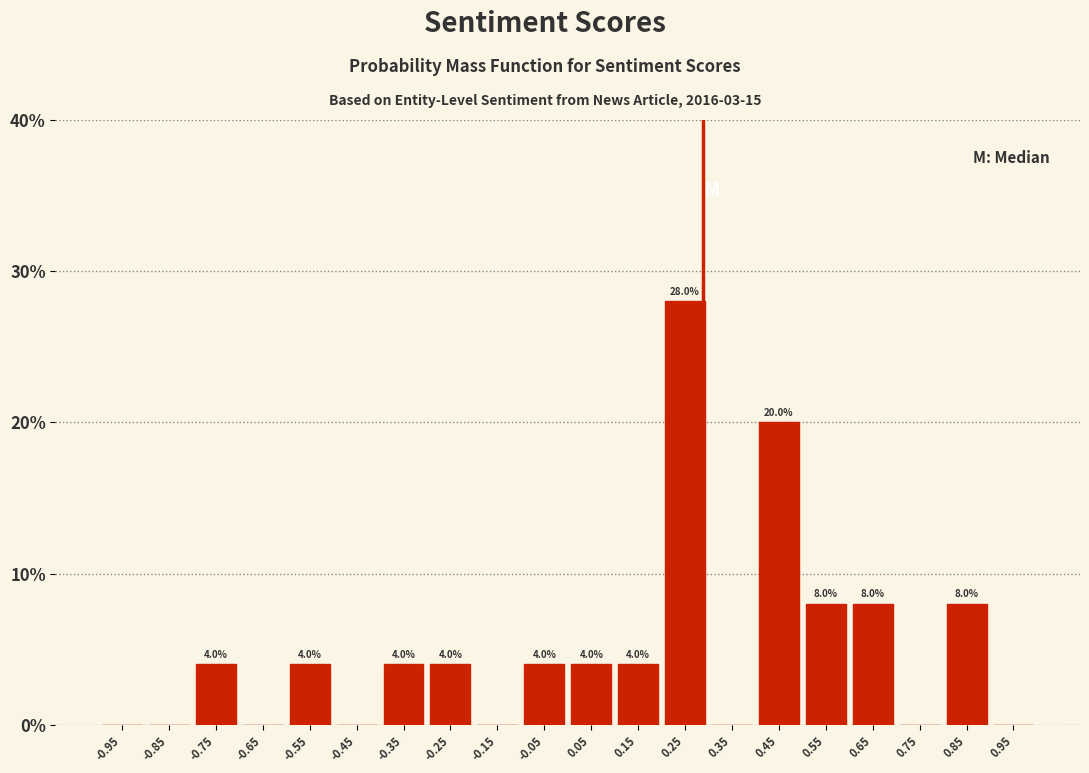

Over which range of the x-axis is the bar tallest?

0.2 to 0.3